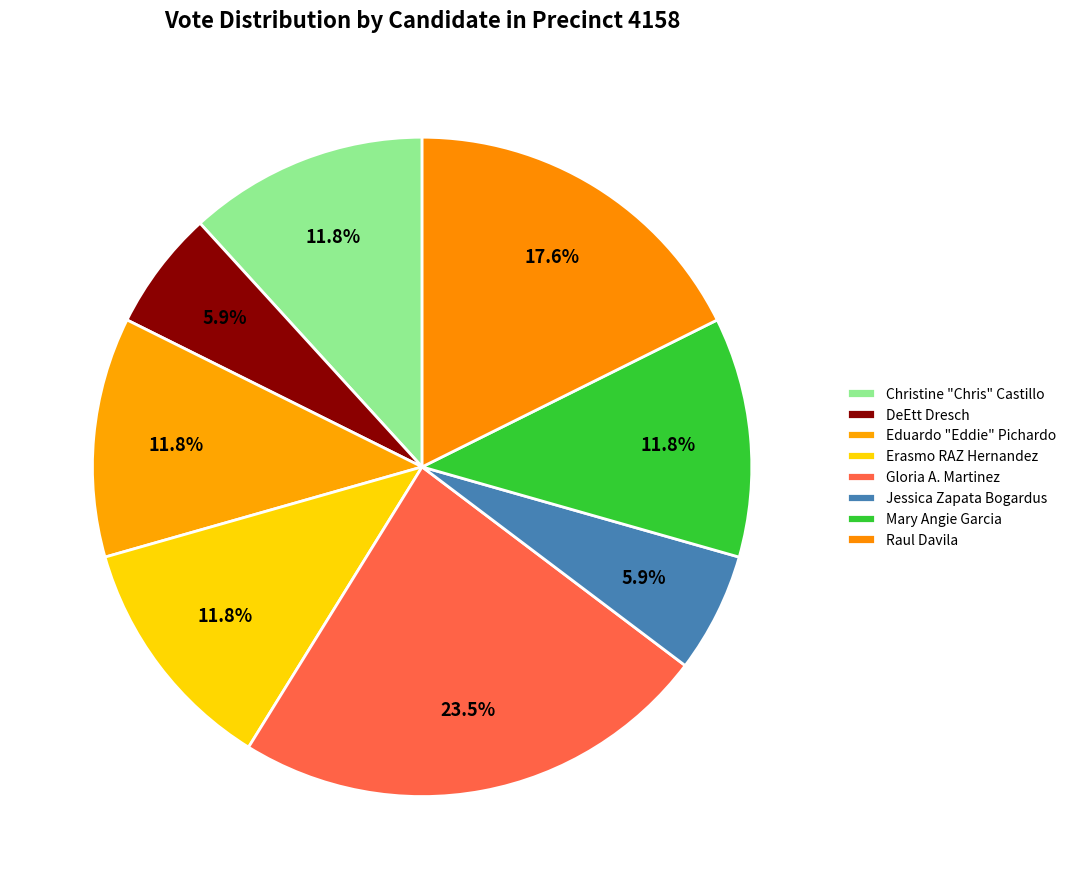

How many slices are in this pie chart?

8